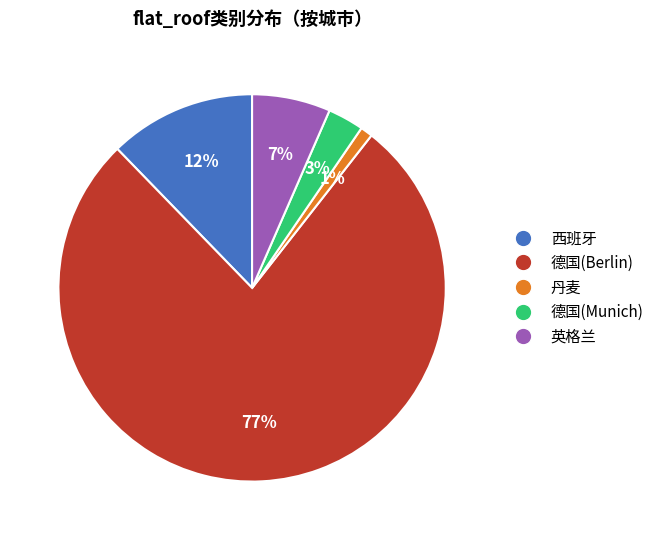

Is there a majority slice in this chart?

Yes